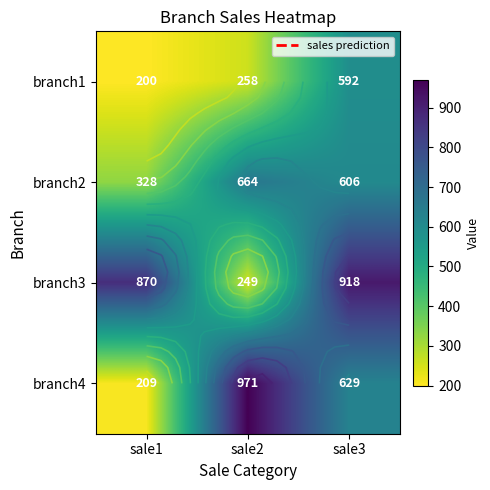

How many branch1 values are between 200 and 592?

3